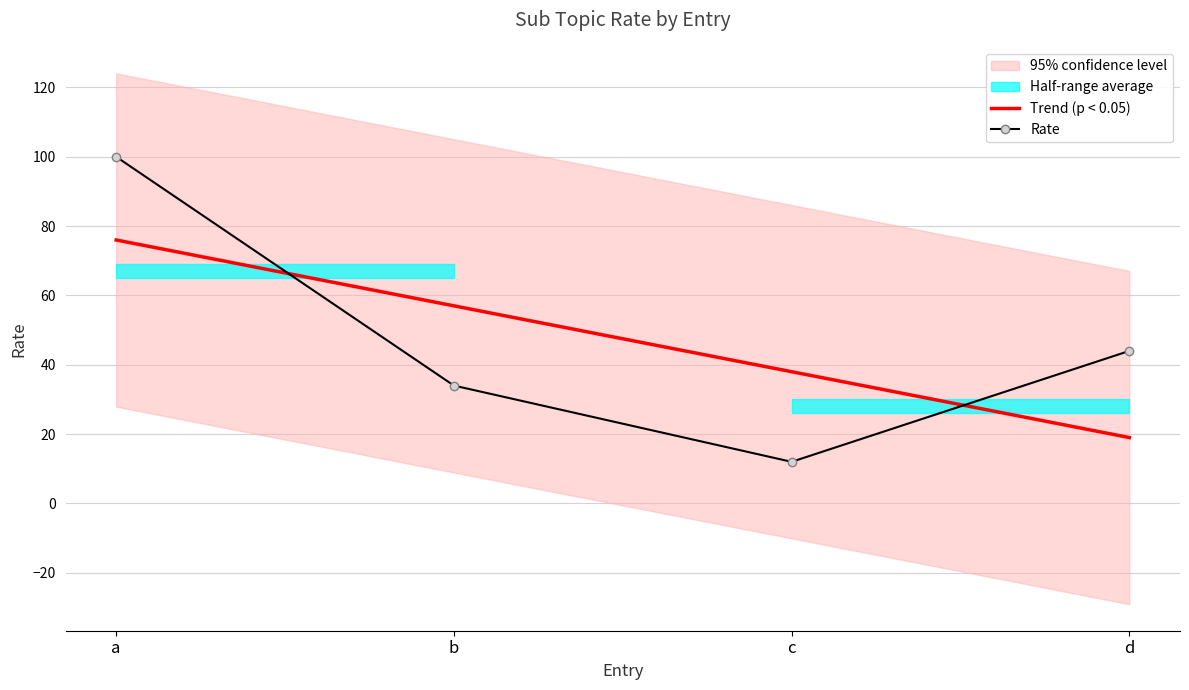

What is the change in value from c to d?

+32